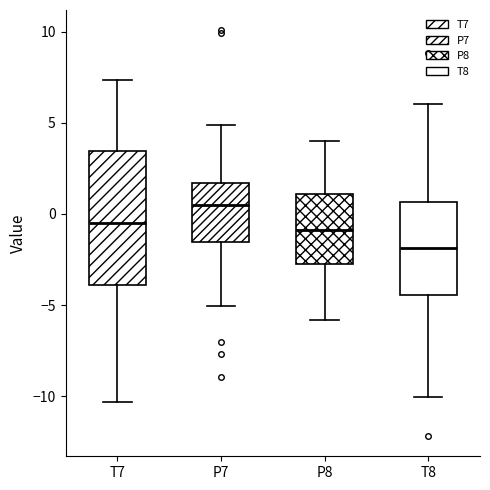

Reading left to right, read every box against the y-axis: the position of its median line, the range the box covers, and the ends of its whiskers. The values are not printed on the chart, so give them approximately, as read against the axis.

T7: median -0.5, box -4.0 to 3.5, whiskers -10.5 to 7.5
P7: median 0.5, box -1.5 to 1.5, whiskers -5.0 to 5.0
P8: median -1.0, box -3.0 to 1.0, whiskers -6.0 to 4.0
T8: median -2.0, box -4.5 to 0.5, whiskers -10.0 to 6.0